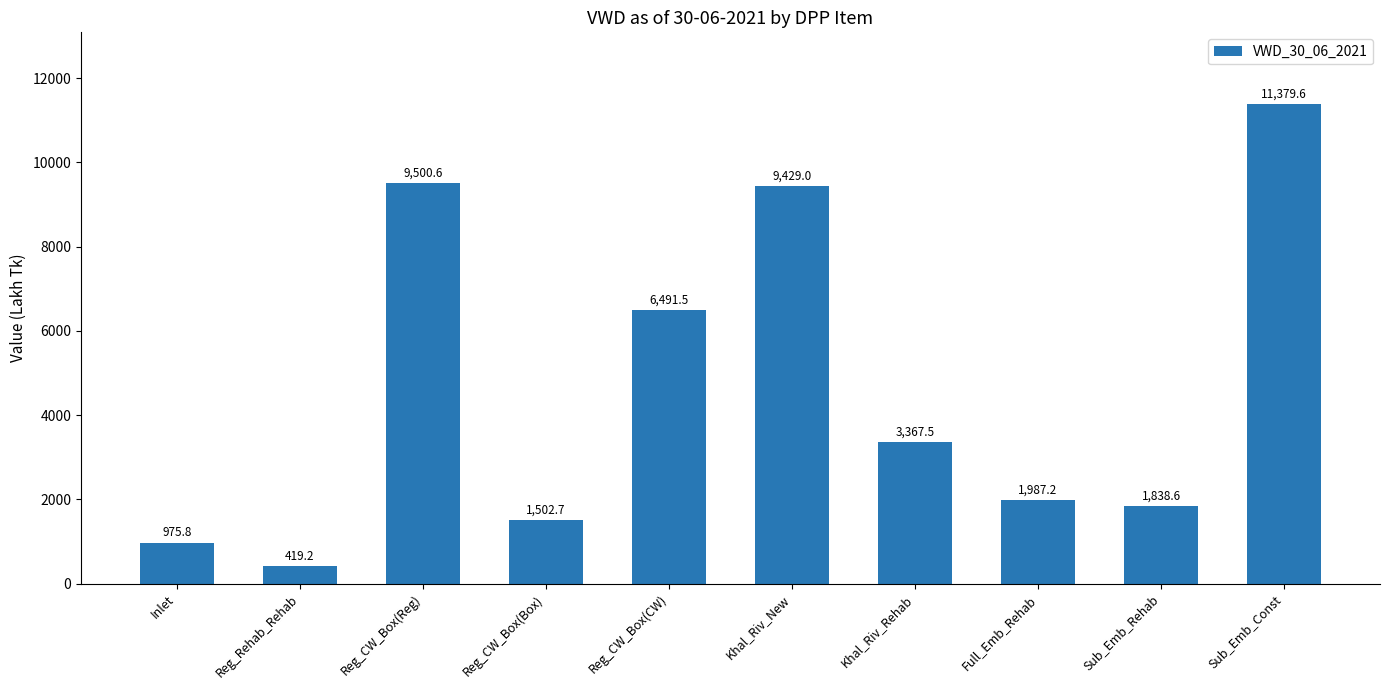

What position from the left is Reg_CW_Box(CW)?

5